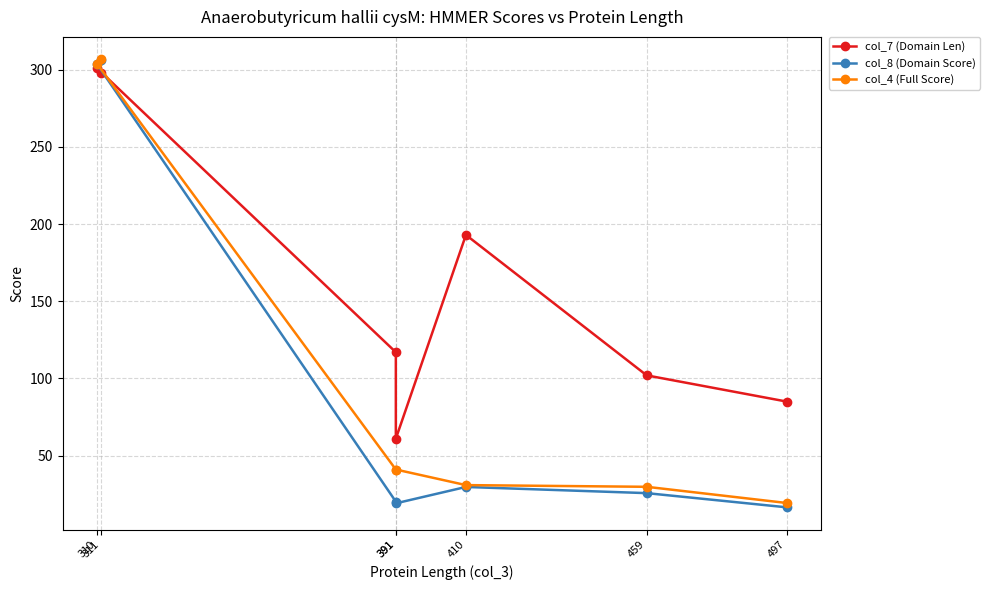

Is this an area chart (filled region under the line)?

No